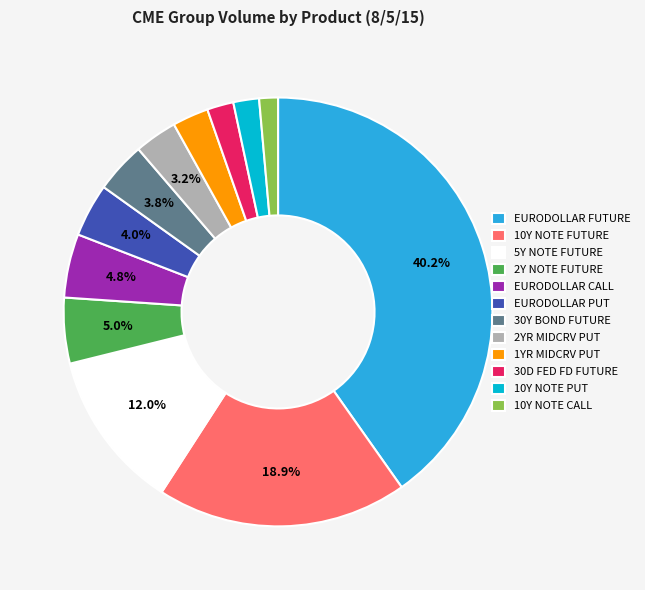

To the nearest percent, what is the difference between the EURODOLLAR FUTURE and 5Y NOTE FUTURE slice percentages?

28%